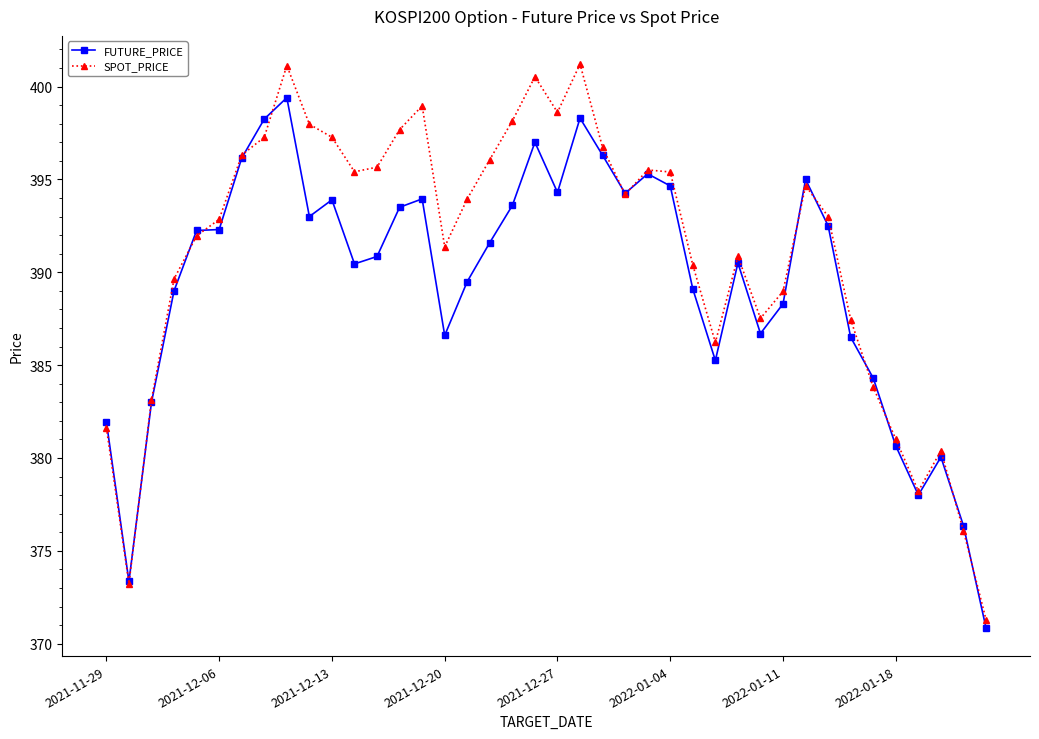

What is the value of the FUTURE_PRICE point at the 31st from the left?

388.3